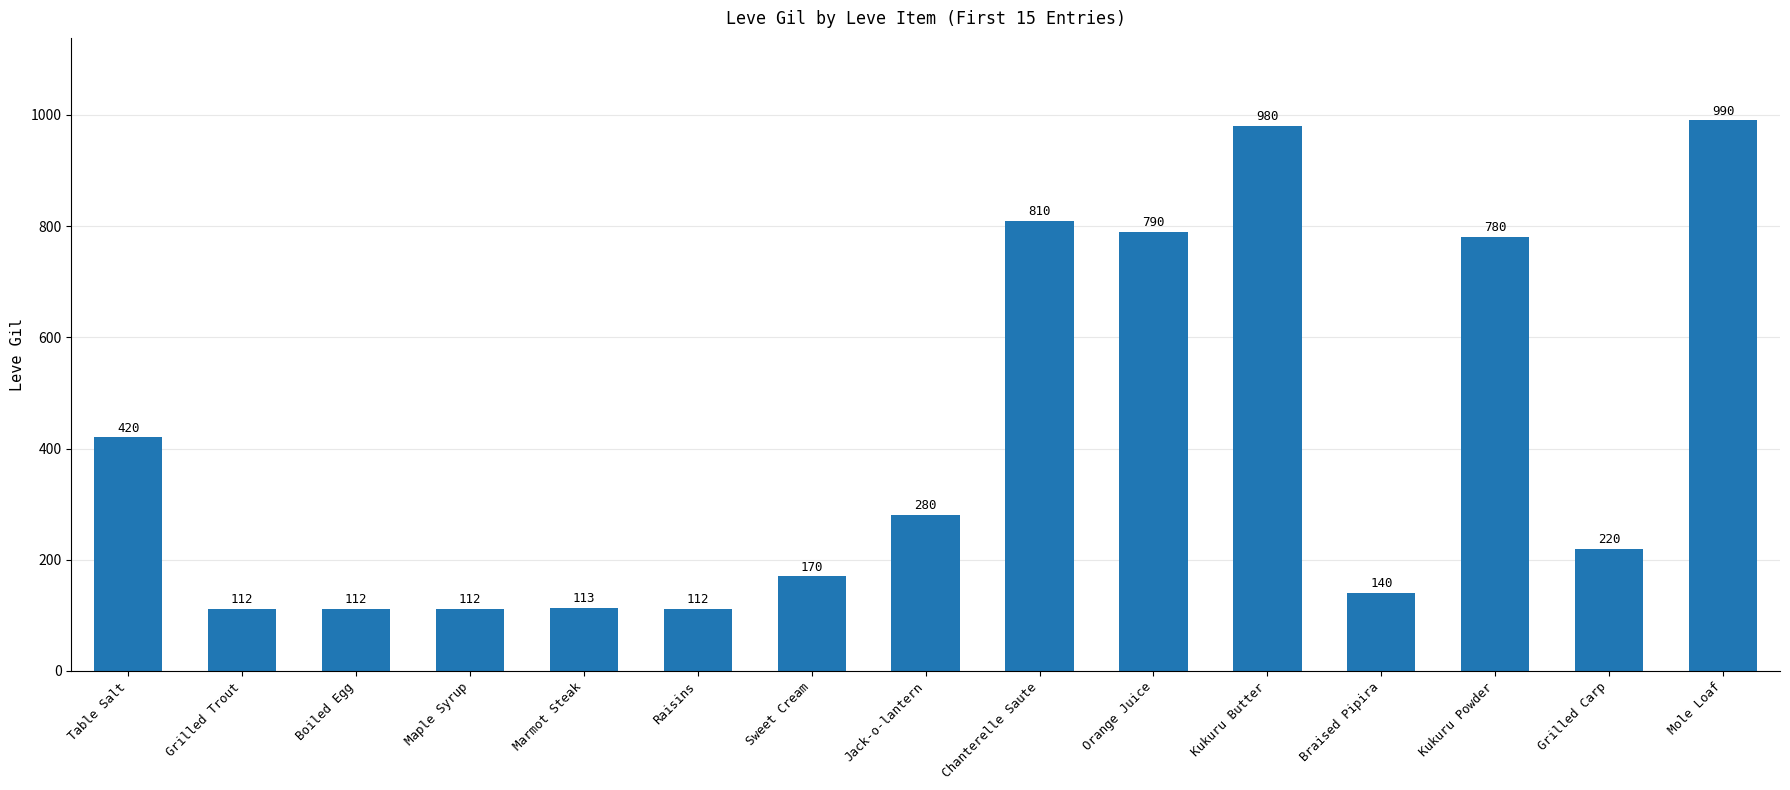

Does the chart contain stacked bars?

No